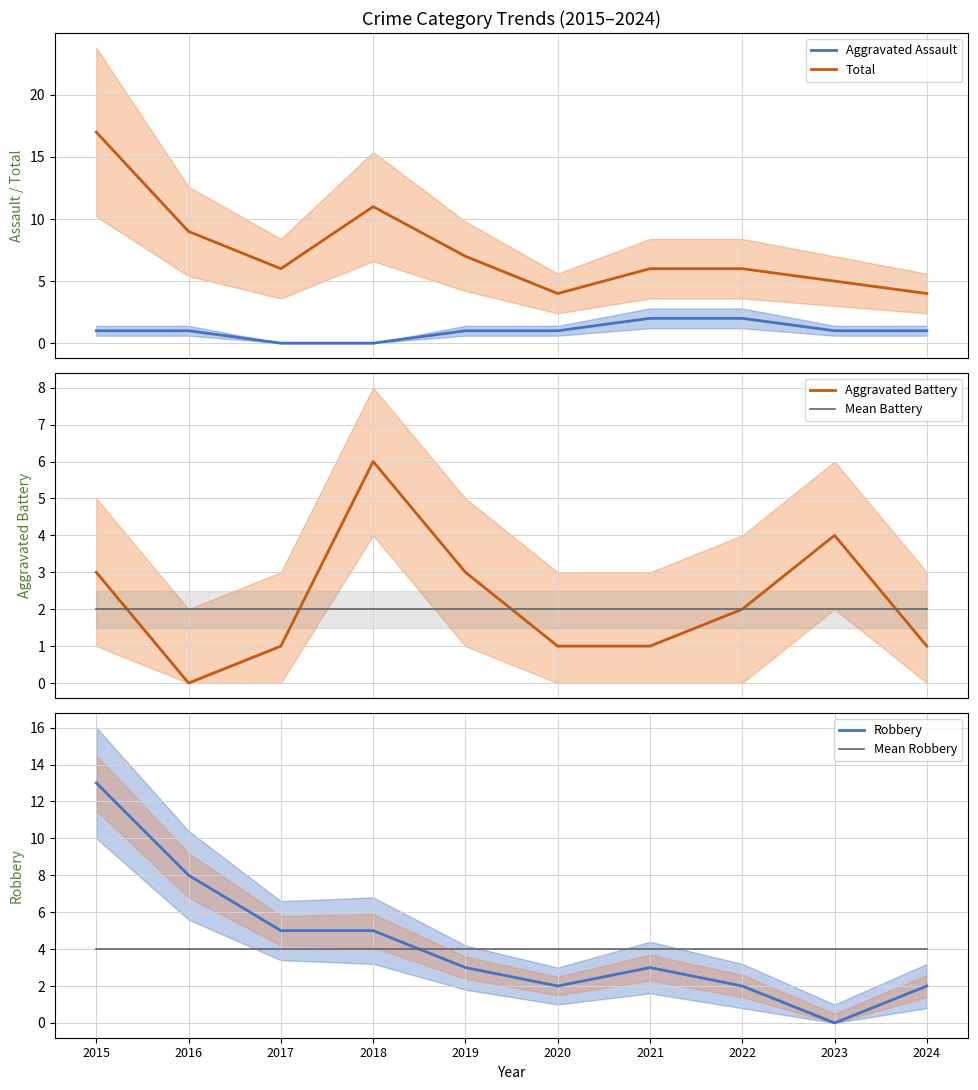

At which category is the sum across all series the highest?

2015